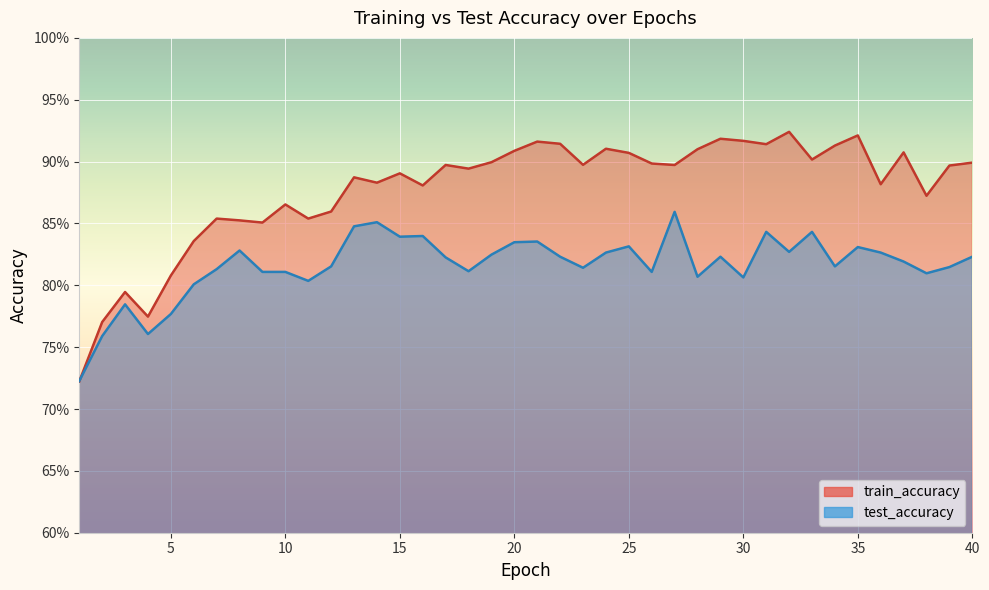

Between which two adjacent categories do train_accuracy and test_accuracy first intersect?

1 and 2